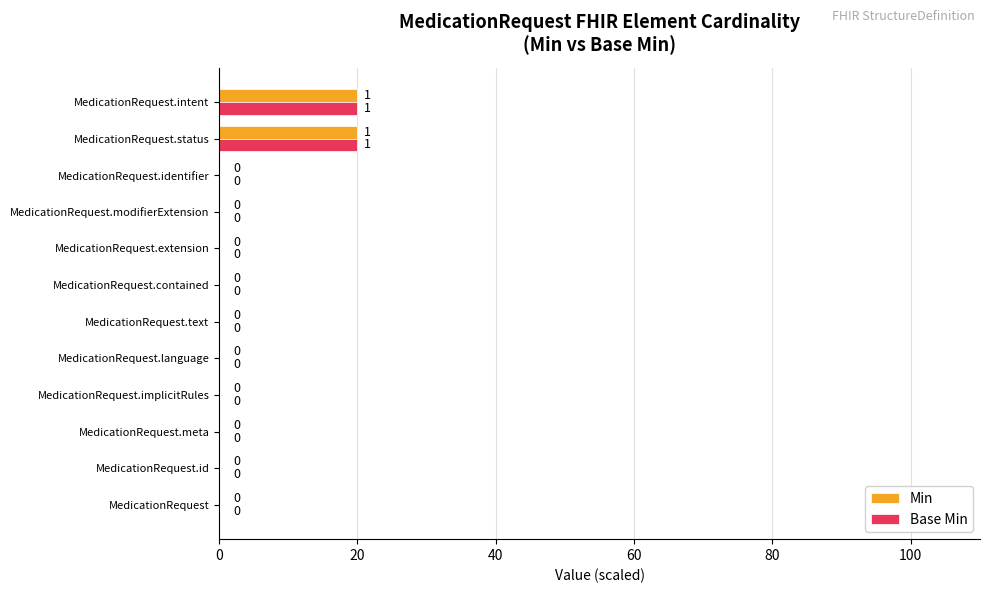

What is the sum of all Base Min values?

40